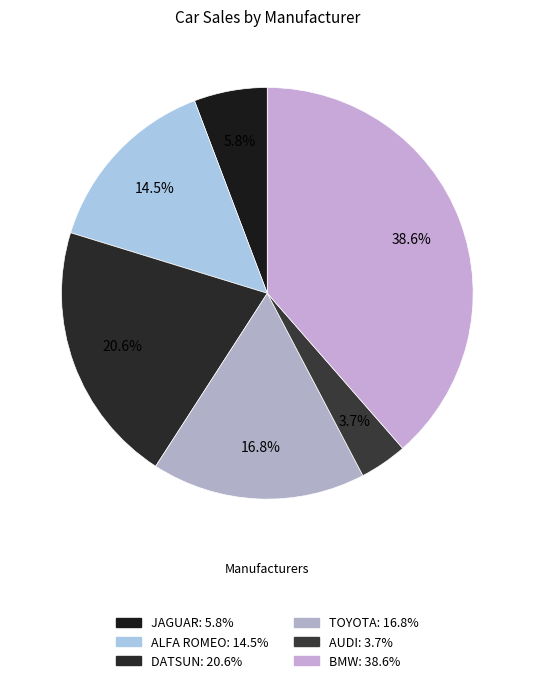

The AUDI slice represents 4% of the pie. True or false?

True